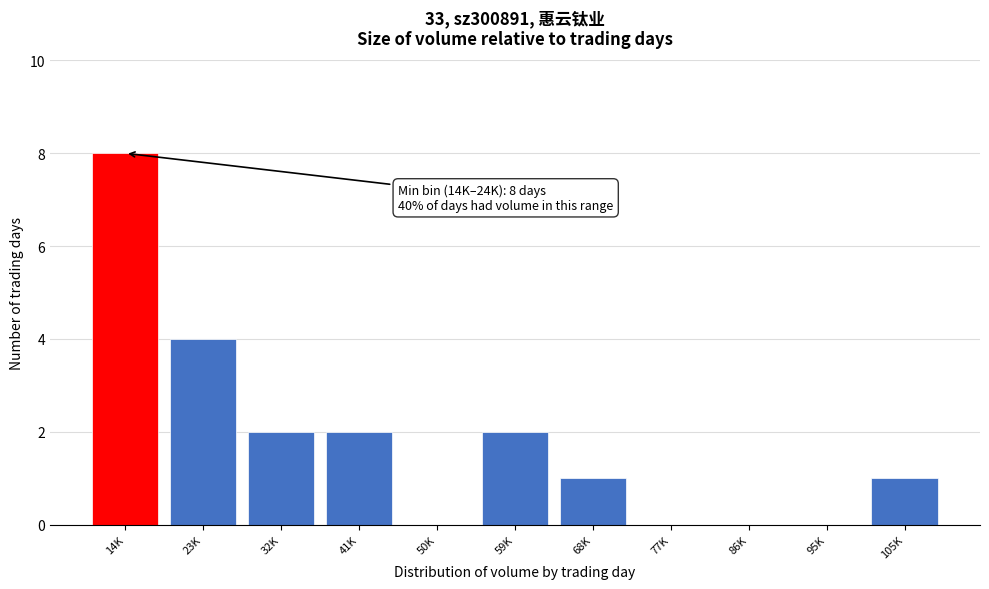

Reading right to left, list all the values displayed in this chart.

105K=1	95K=0	86K=0	77K=0	68K=1	59K=2	50K=0	41K=2	32K=2	23K=4	14K=8